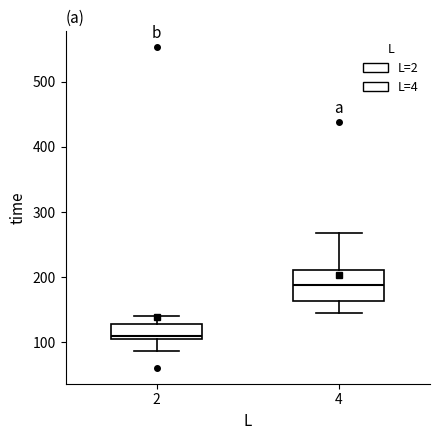

Reading left to right, read every box against the y-axis: the position of its median line, the range the box covers, and the ends of its whiskers. The values are not printed on the chart, so give them approximately, as read against the axis.

2: median 110, box 100 to 130, whiskers 90 to 140
4: median 190, box 160 to 210, whiskers 140 to 270